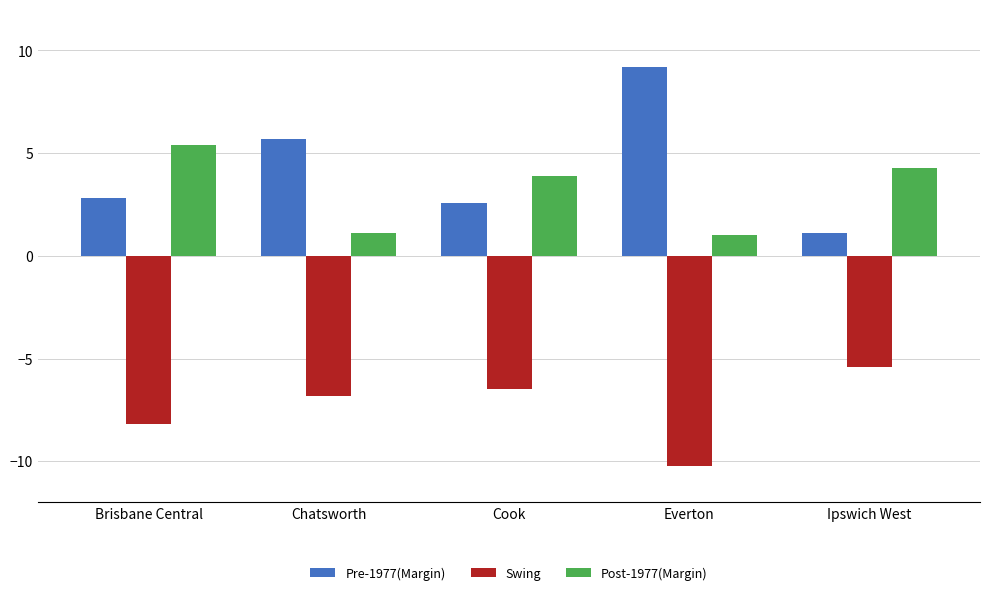

What is the highest value of the Swing series?

-5.4